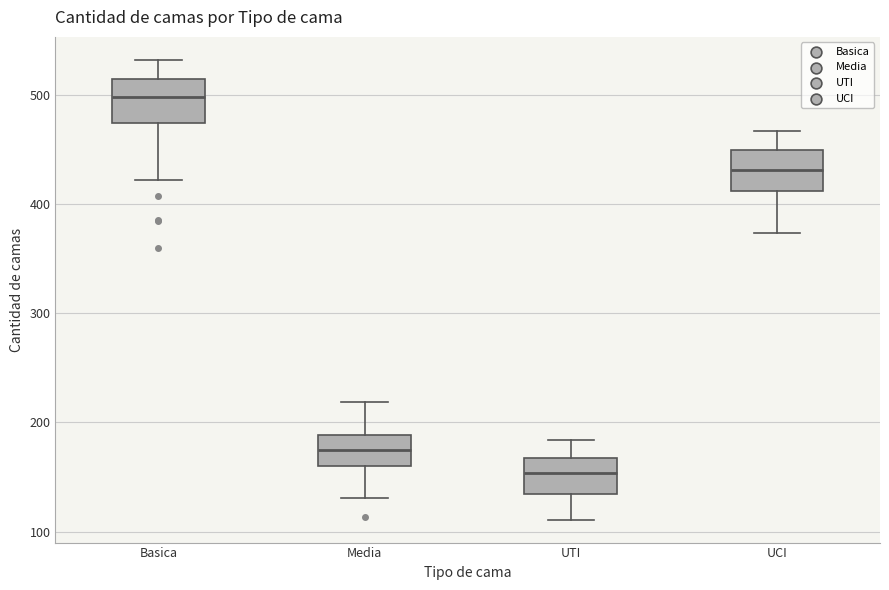

Reading left to right, transcribe this box plot: for each box, give where its median line is, the range the box spans, and where its two whiskers end, as read against the y-axis. The values are not printed on the chart, so give them approximately, as read against the axis.

Basica: median 500, box 470 to 510, whiskers 420 to 530
Media: median 180, box 160 to 190, whiskers 130 to 220
UTI: median 150, box 130 to 170, whiskers 110 to 180
UCI: median 430, box 410 to 450, whiskers 370 to 470